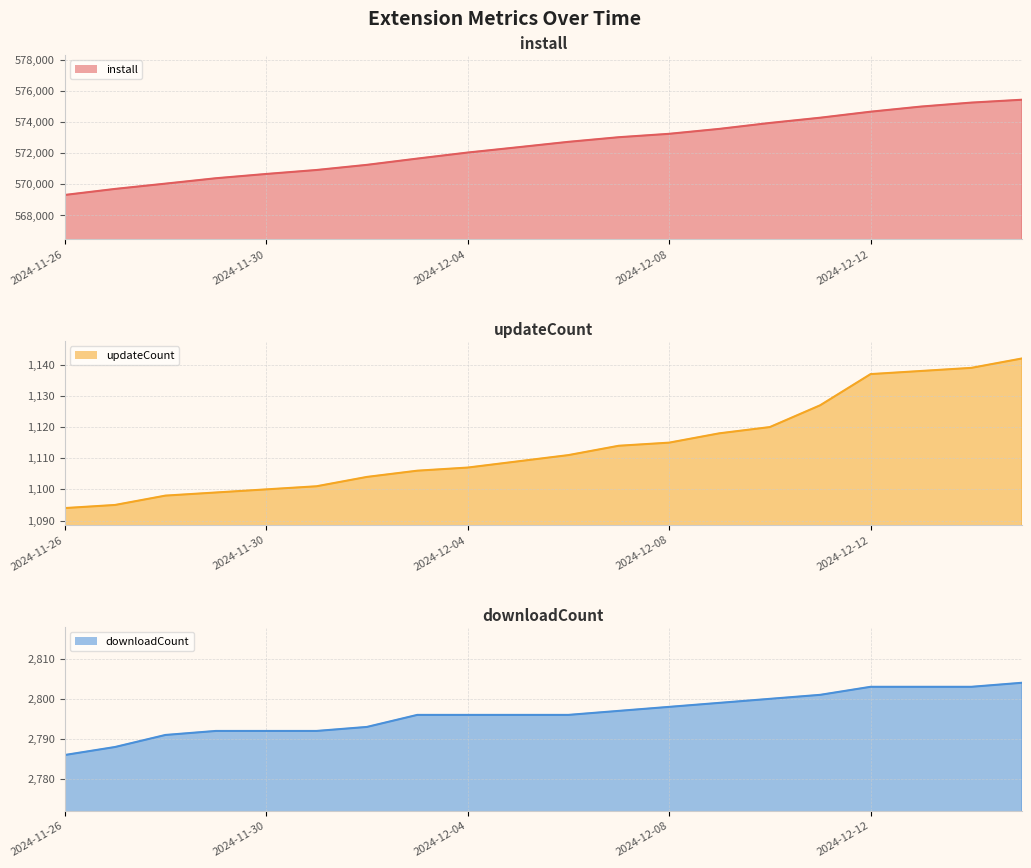

Reading right to left, transcribe all the data shown in this chart.

install line: 575424	575241	574986	574657	574271	573934	573555	573237	573019	572722	572375	572035	571647	571245	570915	570660	570385	570039	569700	569312
updateCount line: 1142	1139	1138	1137	1127	1120	1118	1115	1114	1111	1109	1107	1106	1104	1101	1100	1099	1098	1095	1094
downloadCount line: 2804	2803	2803	2803	2801	2800	2799	2798	2797	2796	2796	2796	2796	2793	2792	2792	2792	2791	2788	2786